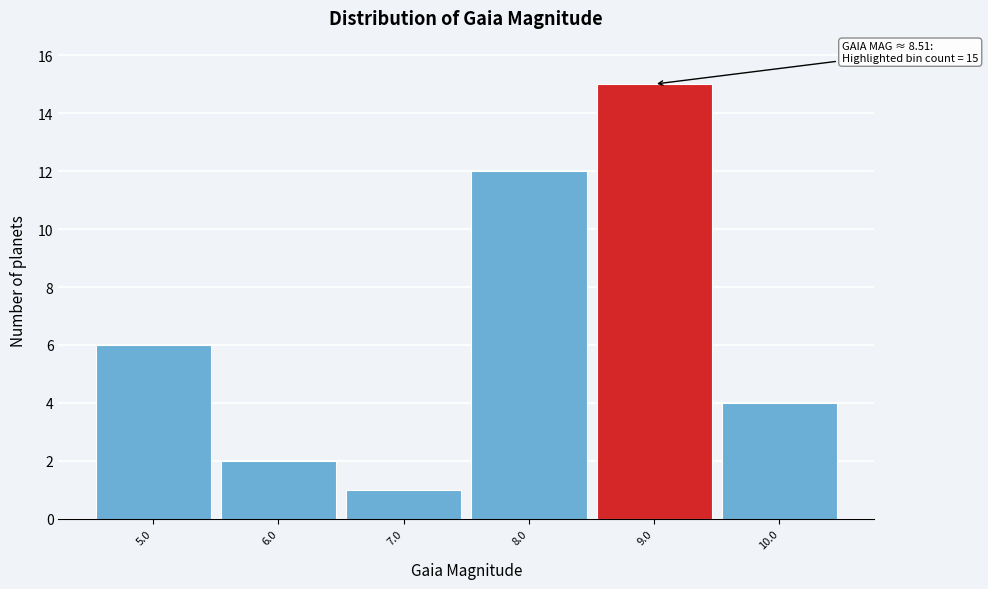

Over which range of the x-axis is the bar tallest?

8.5 to 9.5